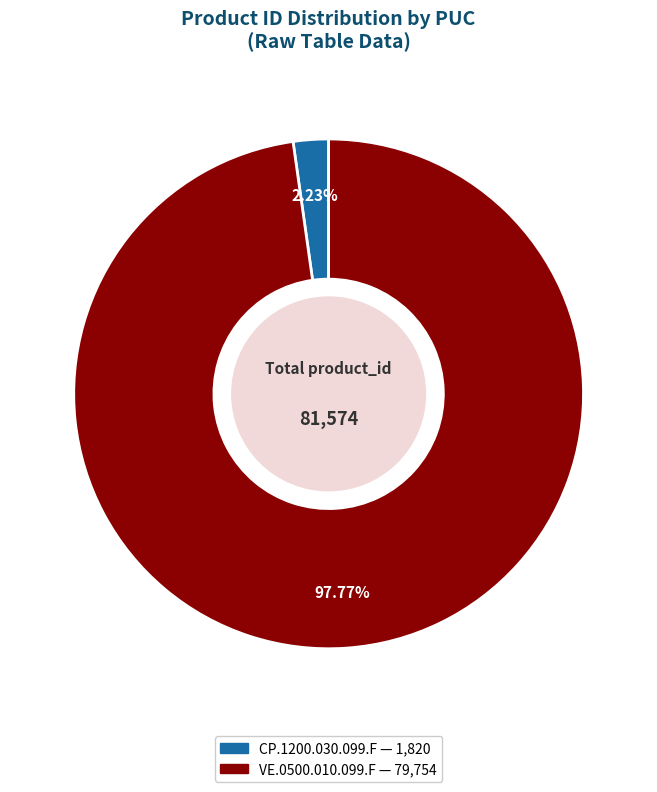

What is the smallest slice in the pie chart?

CP.1200.030.099.F